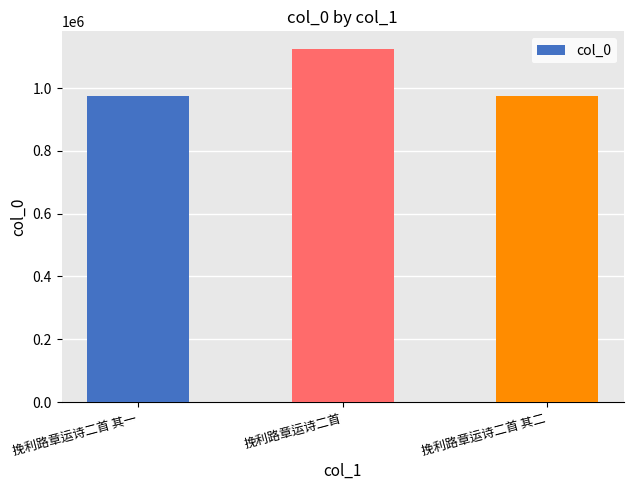

The chart shows a value of 975506 at 挽利路章运诗二首 其一. True or false?

True